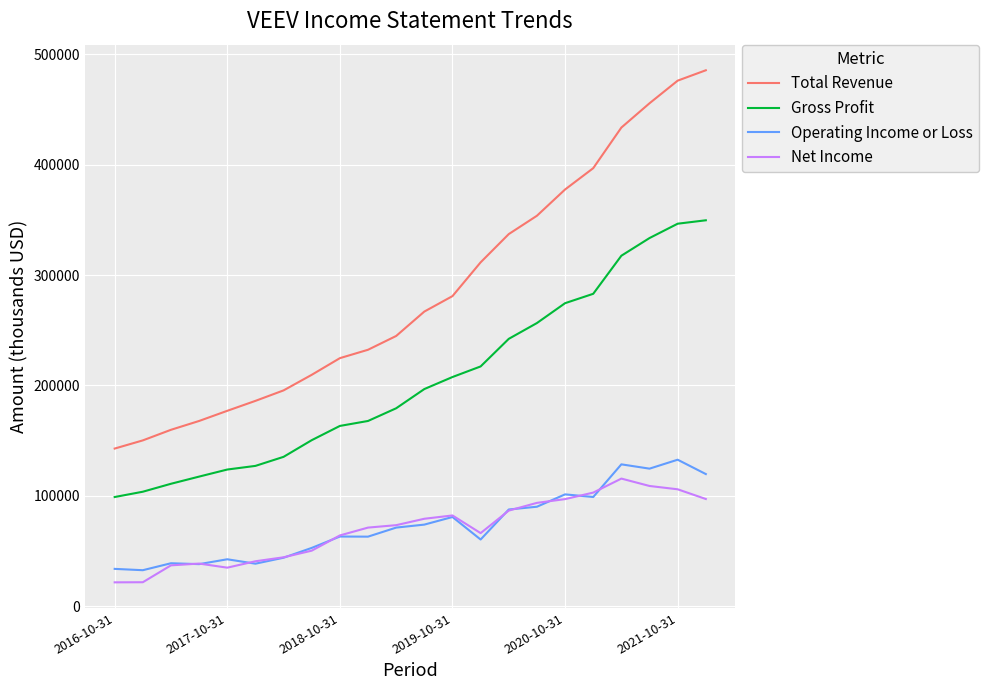

Which series has the widest spread of values?

Total Revenue